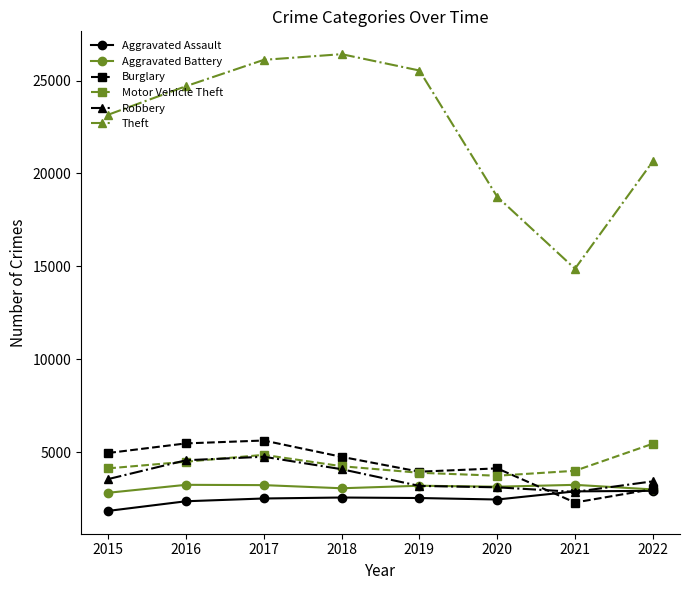

What is the sum of the Robbery values at 2015 and 2020?

6676